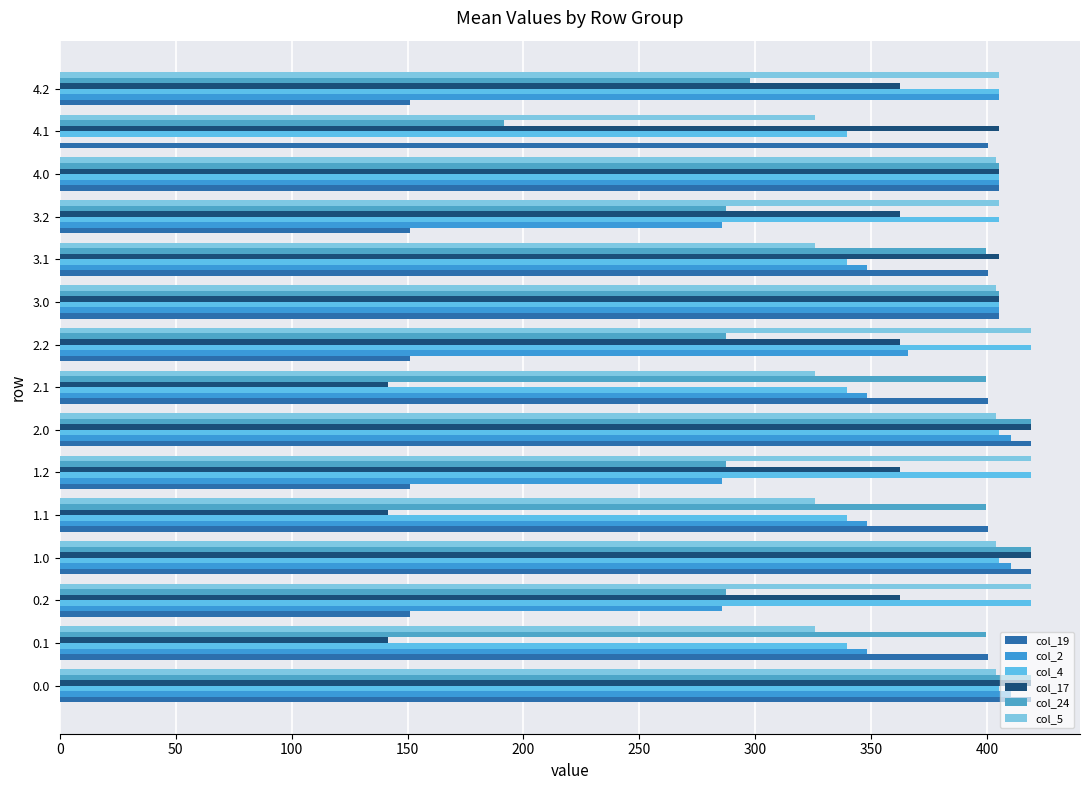

Which series has the widest spread of values?

col_2